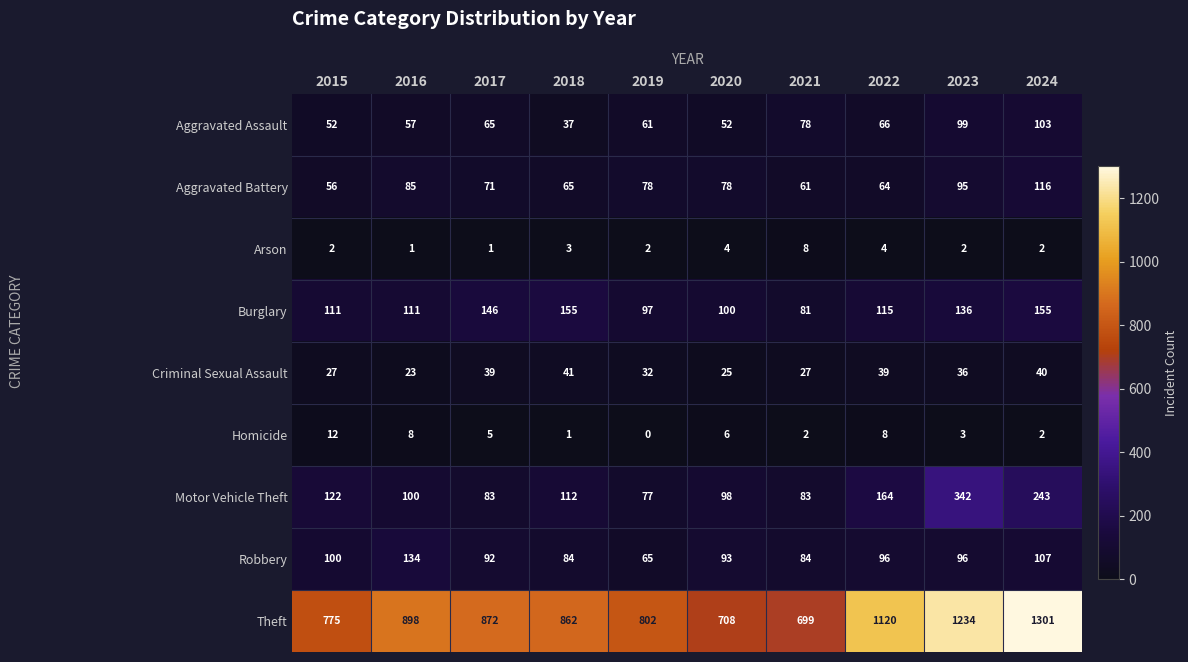

What is the difference between the maximum and minimum values in the Aggravated Battery series?

60